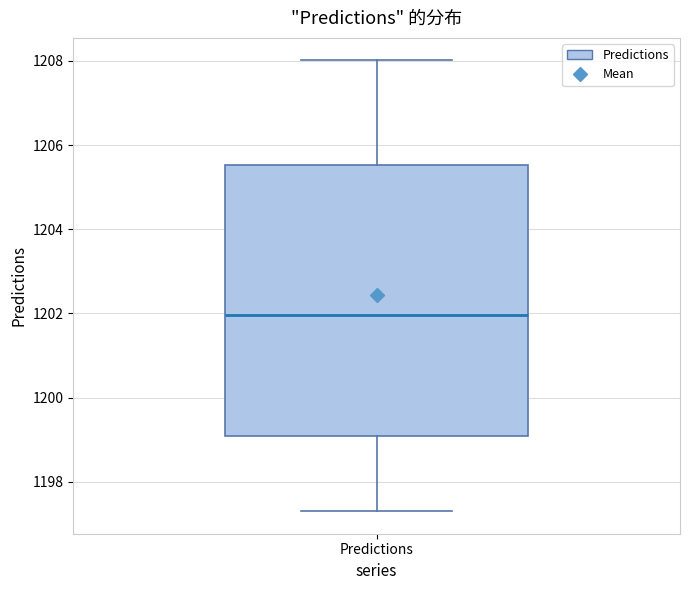

Where does the median line of the box for Predictions sit on the y-axis? The values are not printed on the chart, so give them approximately, as read against the axis.

1202.0